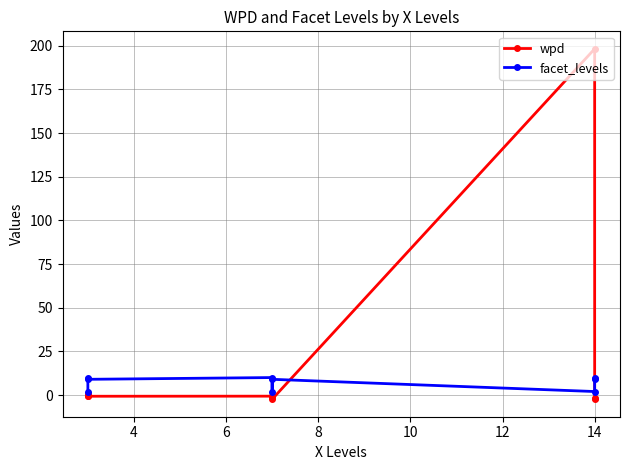

Where is the first local maximum for wpd?

8